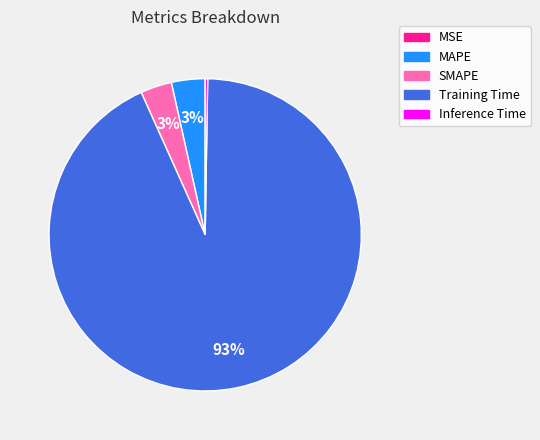

Is it true that SMAPE is 3% of the pie?

True